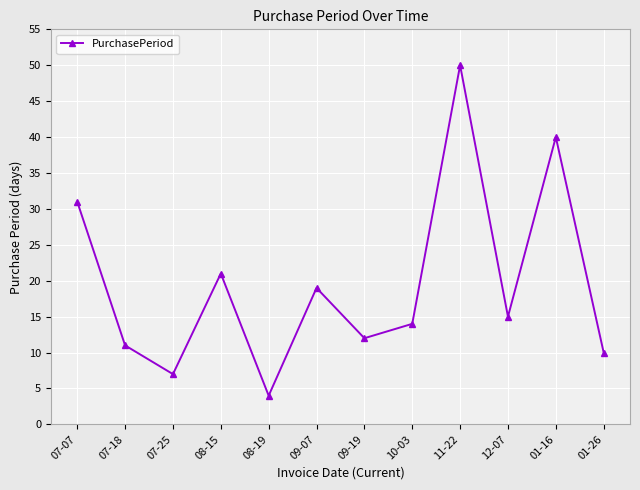

List the labels in order of value, smallest first.

08-19, 07-25, 01-26, 07-18, 09-19, 10-03, 12-07, 09-07, 08-15, 07-07, 01-16, 11-22